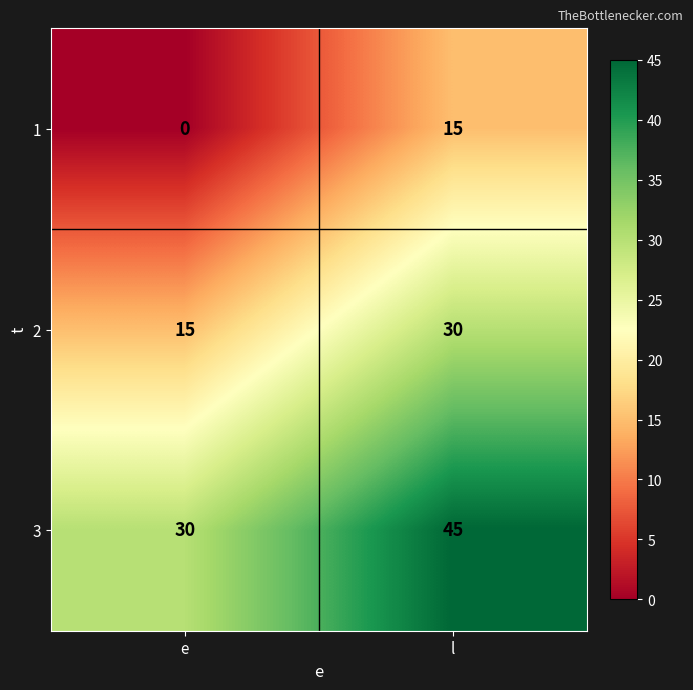

Which category has the highest value across all series?

l